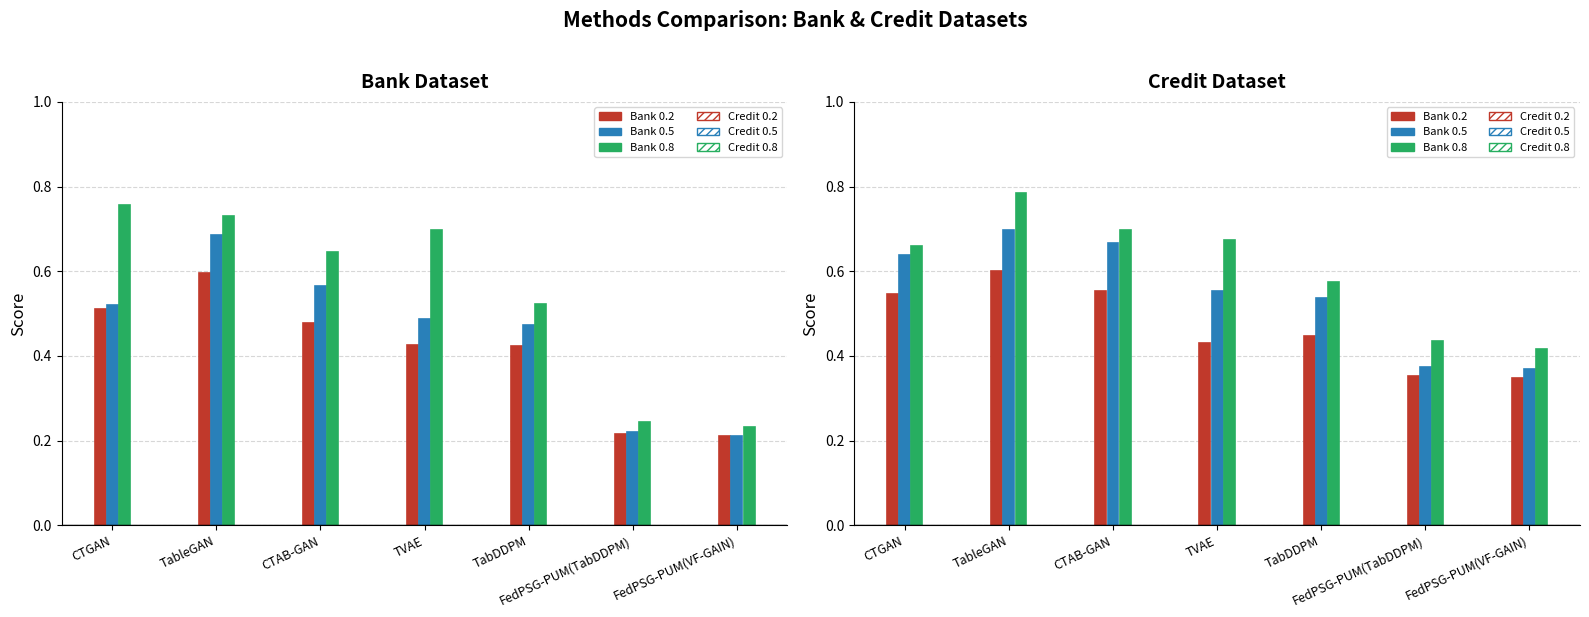

Which series has the widest spread of values?

Bank 0.8